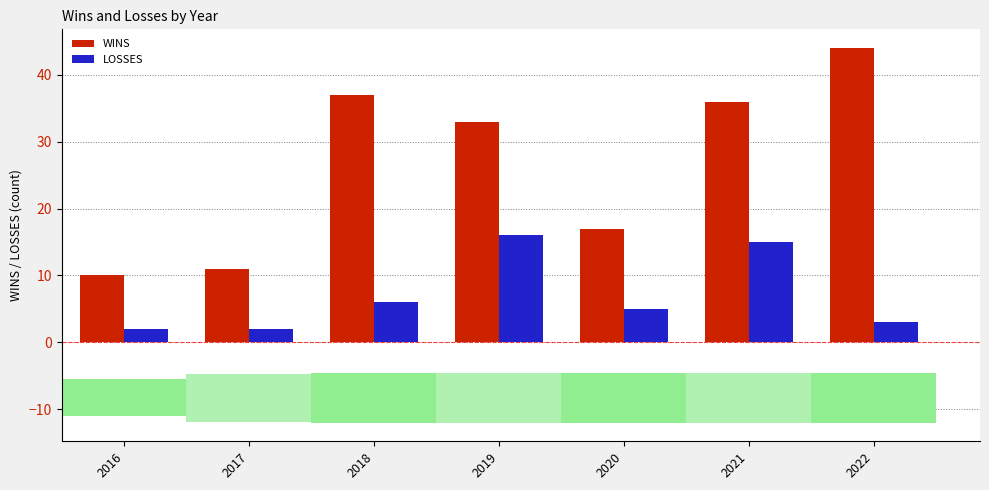

Does the chart contain stacked bars?

No